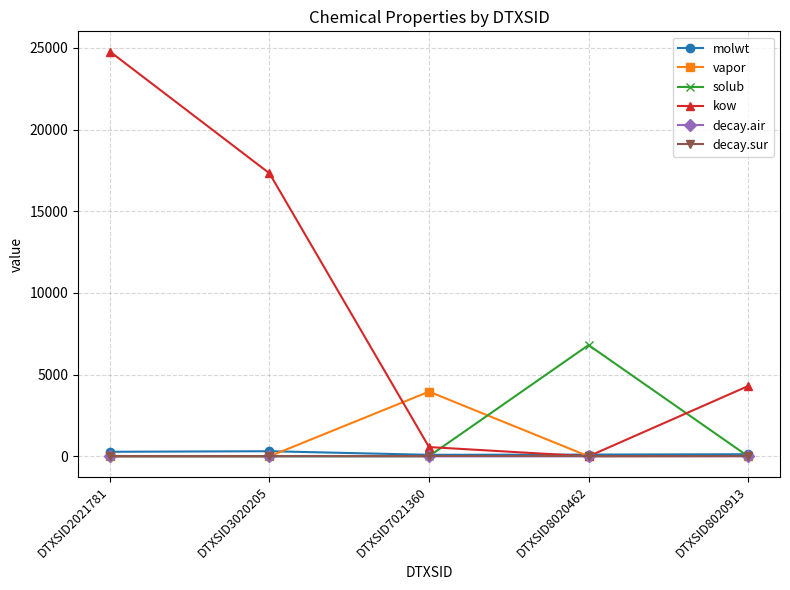

Is it true that kow equals 6092.2 at DTXSID8020913?

False